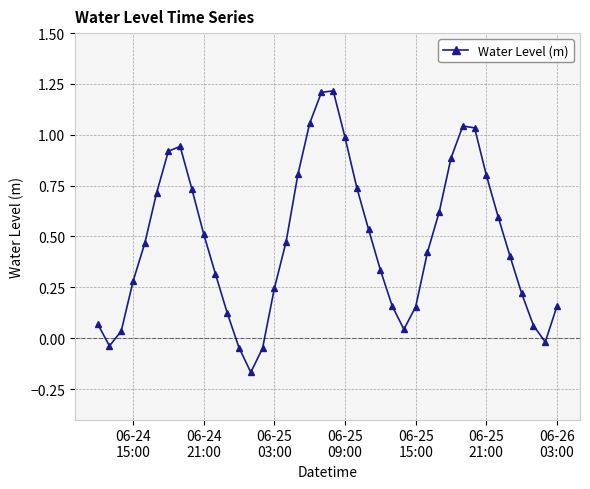

What is the sum of all values?

19.0